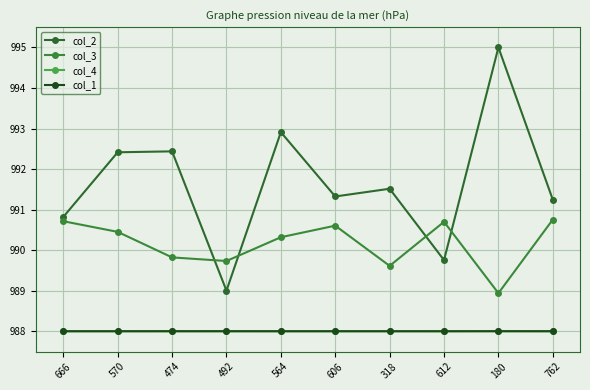

Is it true that col_1 equals 988.0 at 570?

True